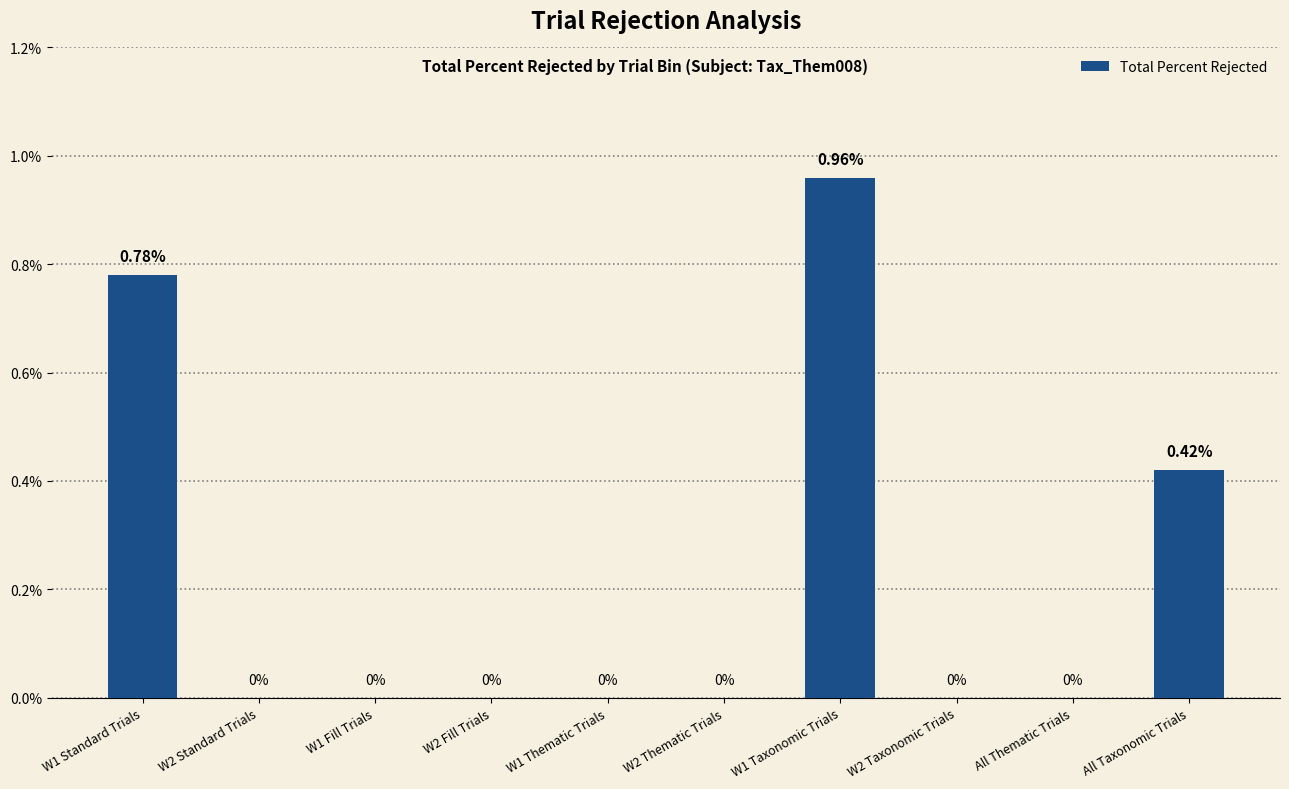

What is the change in value from W2 Fill Trials to W1 Taxonomic Trials?

+1.0